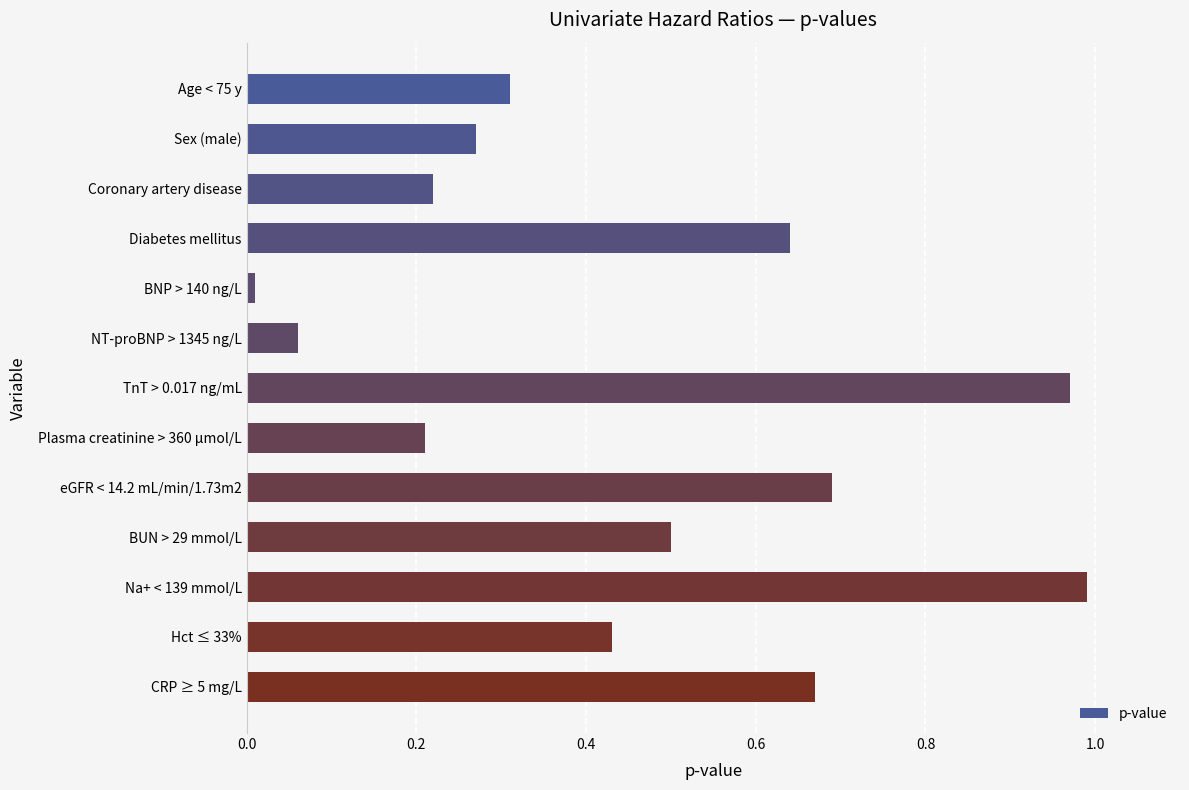

What is the change in value from Sex (male) to TnT > 0.017 ng/mL?

+0.7